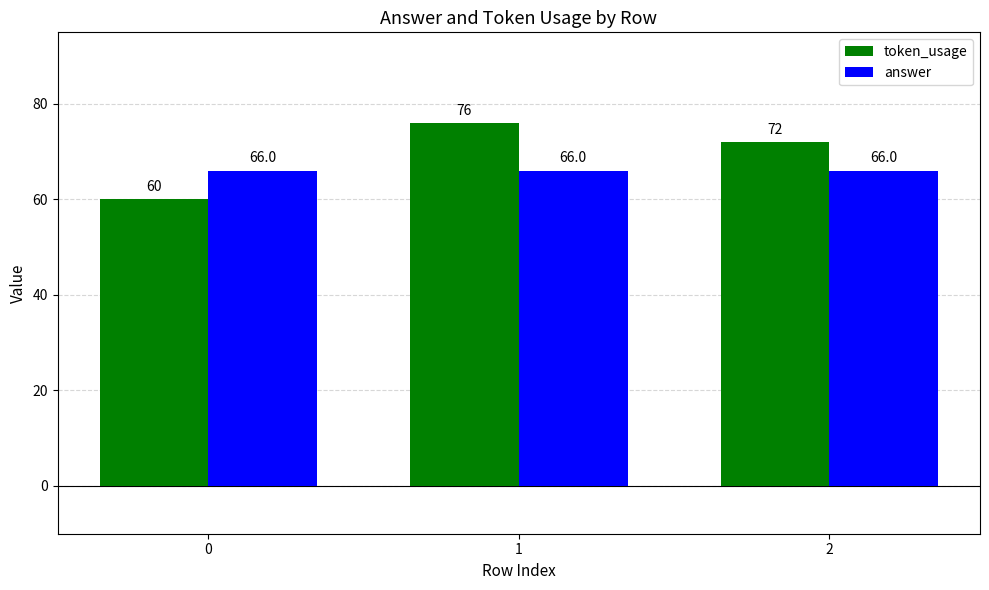

Rank the series by their average value, from lowest to highest.

answer, token_usage